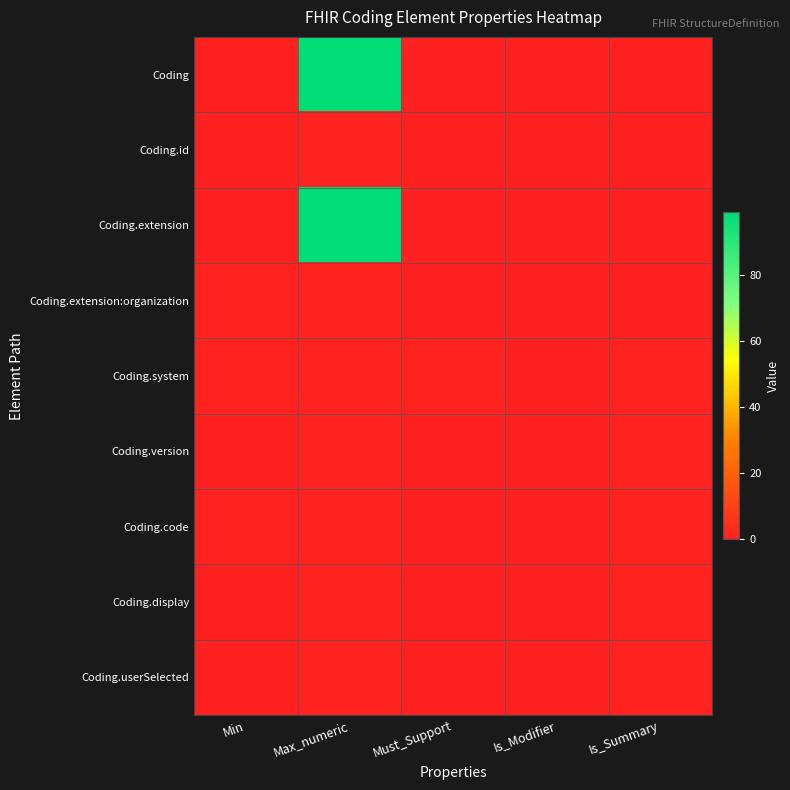

At which category is the sum across all series the highest?

Max_numeric